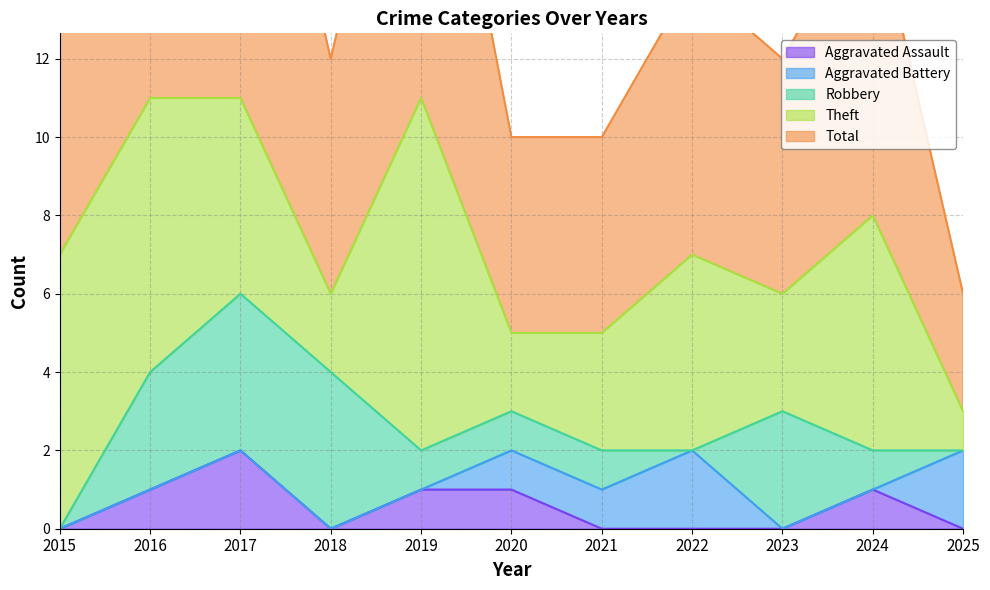

The value of Robbery at 2019 is 1. True or false?

True